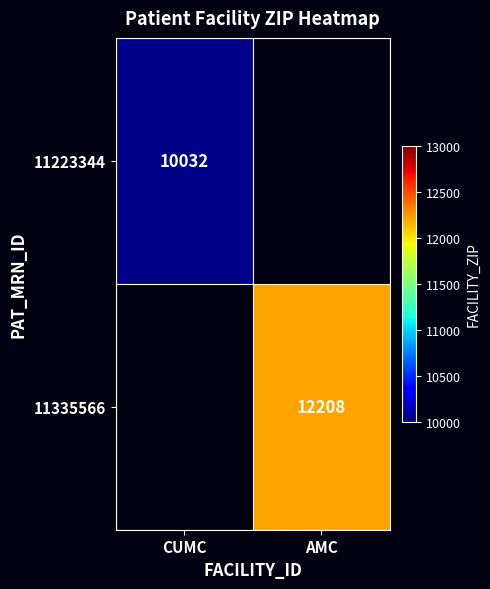

The 11335566 series shows 3268 at AMC. True or false?

False